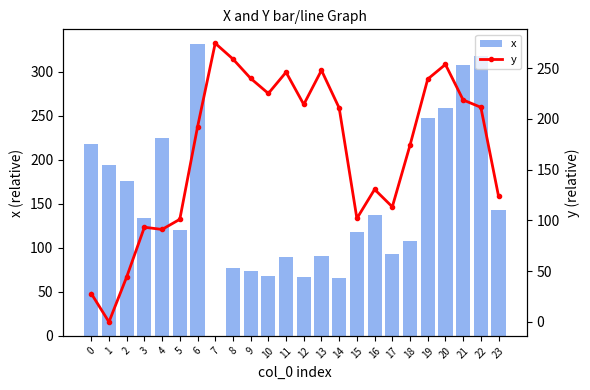

What is the sum of all y values?

4034.6